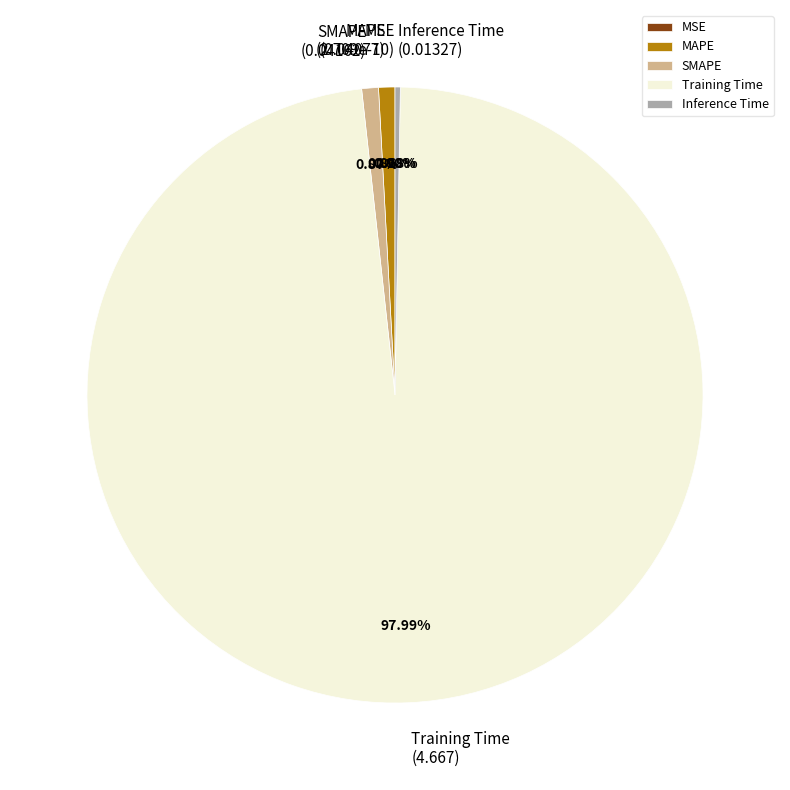

What is the largest slice in the pie chart?

Training Time